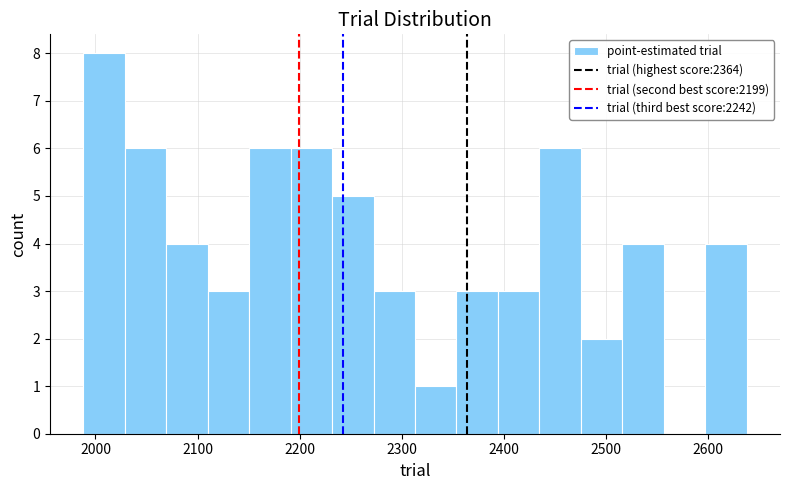

How tall is the bar that spans 2230 to 2270 on the x-axis? Neither the bar edges nor the heights are printed on the chart, so give them approximately, as read against the axes.

5